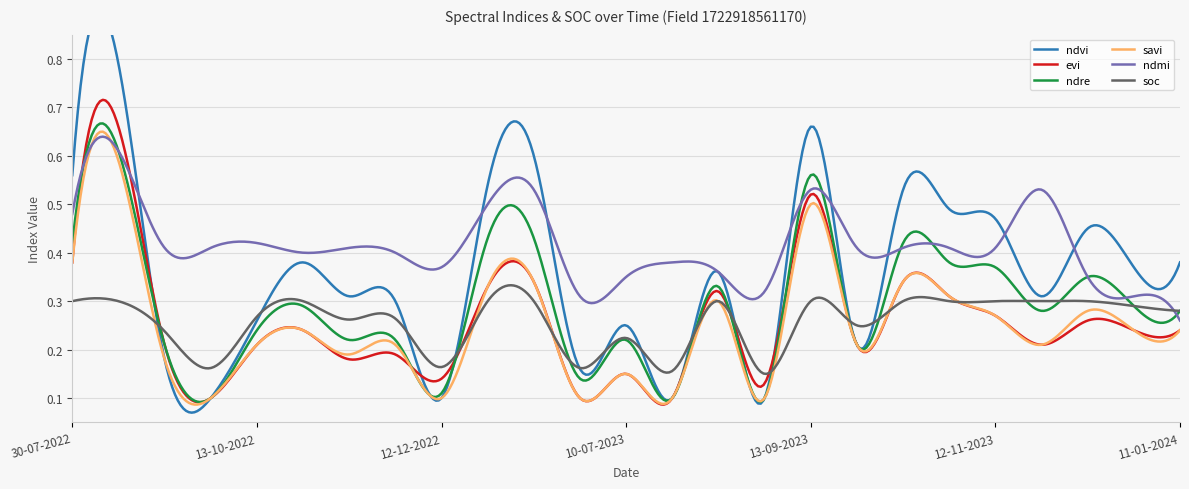

What value does the ndre series have at 30-07-2022?

0.4